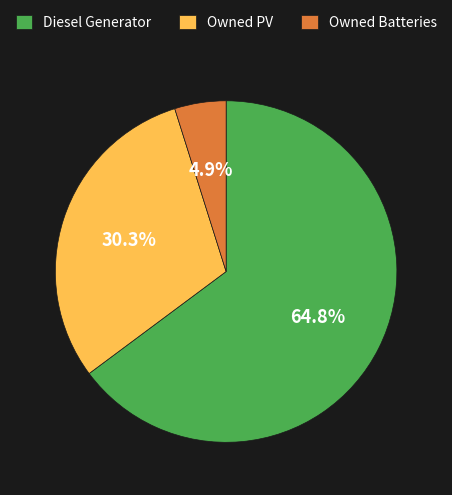

Is there any slice that represents more than half of the pie?

Yes